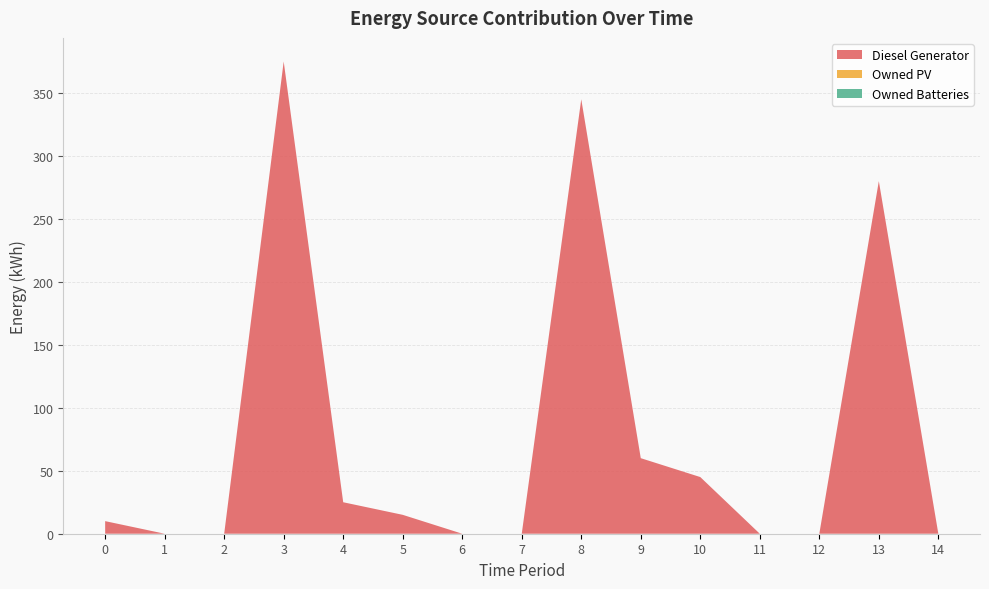

Reading left to right, extract all data points from this chart.

Diesel Generator: 10	0	0	375	25	15	0	0	345	60	45	0	0	280	0
Owned PV: 0	0	0	0	0	0	0	0	0	0	0	0	0	0	0
Owned Batteries: 0	0	0	0	0	0	0	0	0	0	0	0	0	0	0